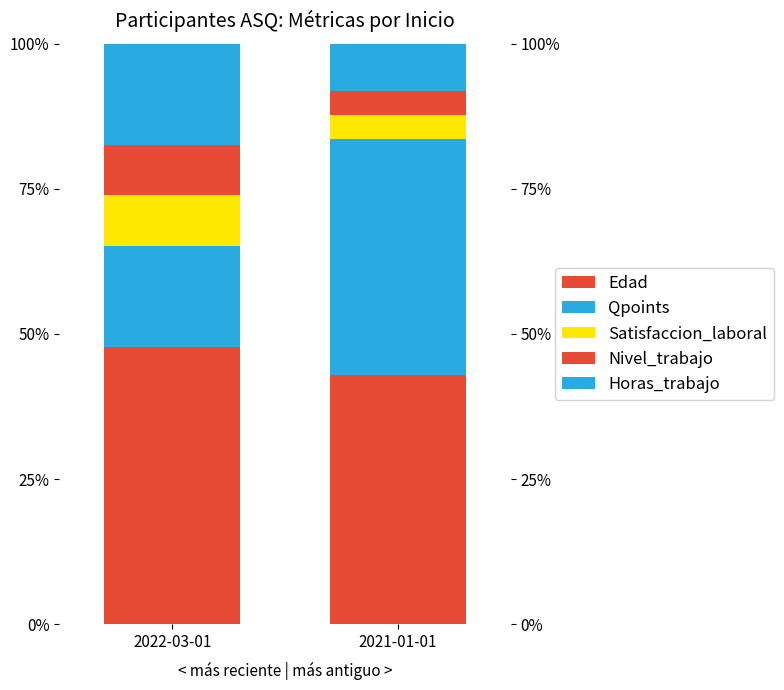

What is the difference between the Qpoints values at 2022-03-01 and 2021-01-01?

23.4